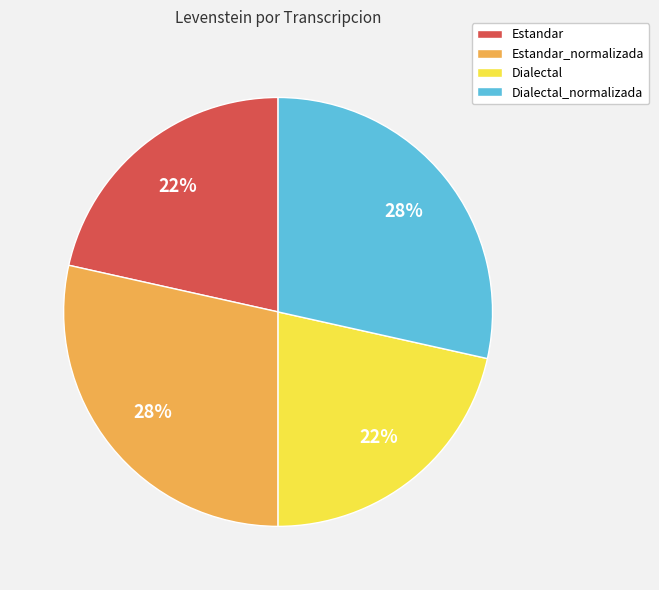

The Estandar_normalizada slice represents 40% of the pie. True or false?

False